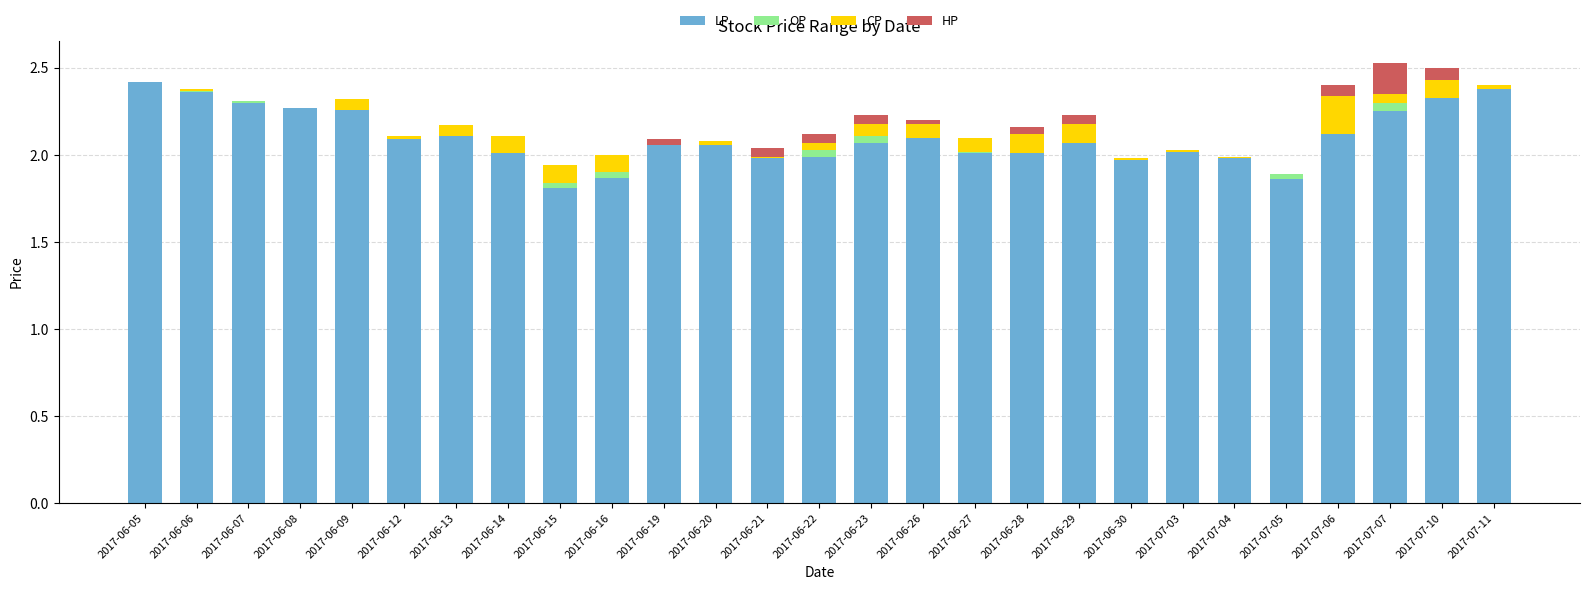

Count the number of data series in this chart.

4